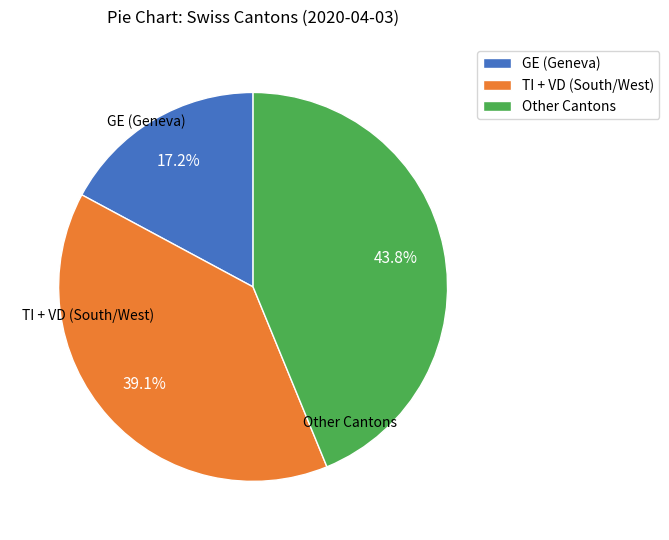

Rank the categories by value from highest to lowest.

Other Cantons, TI + VD (South/West), GE (Geneva)